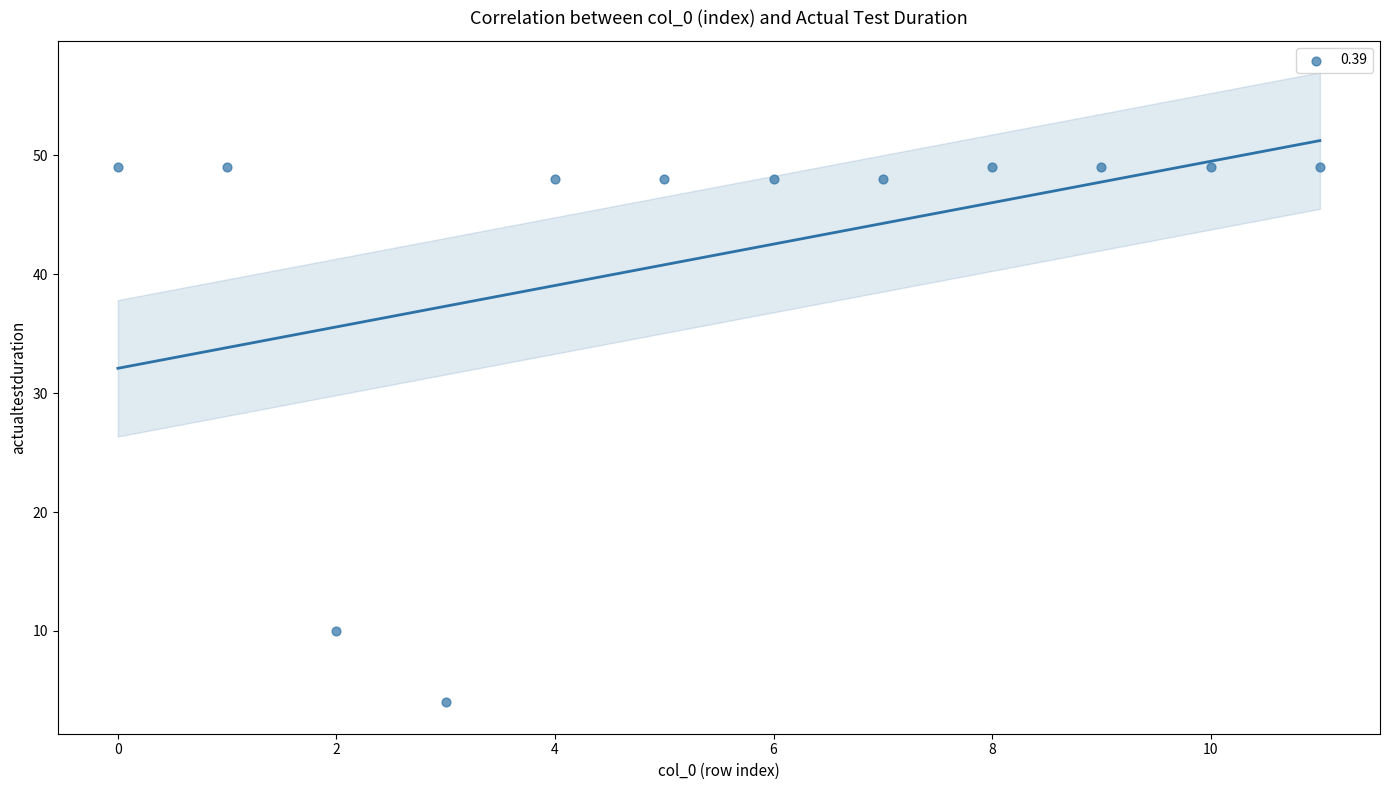

What is the range of Y values (max minus min)?

45